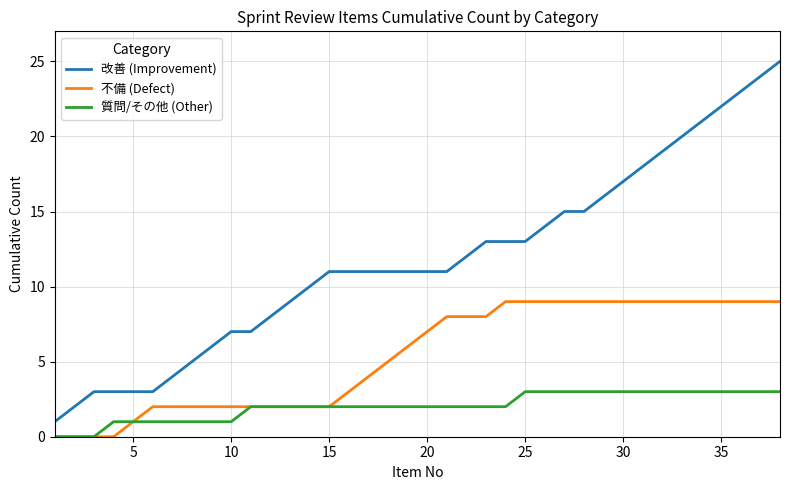

Which series has the widest spread of values?

改善 (Improvement)